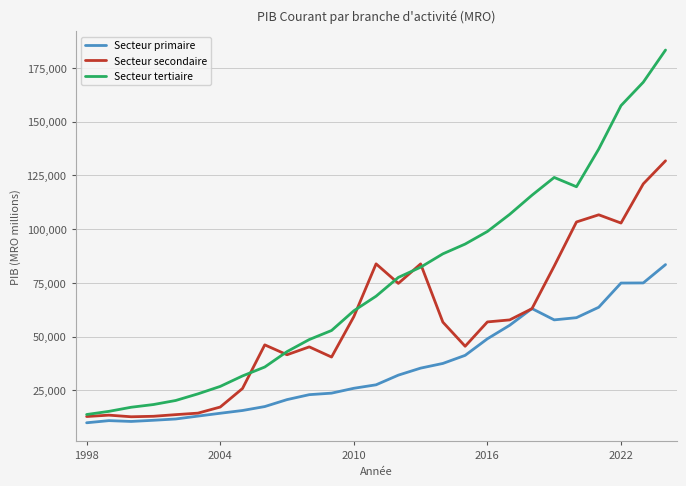

List the series in order of their overall mean, highest first.

Secteur tertiaire, Secteur secondaire, Secteur primaire